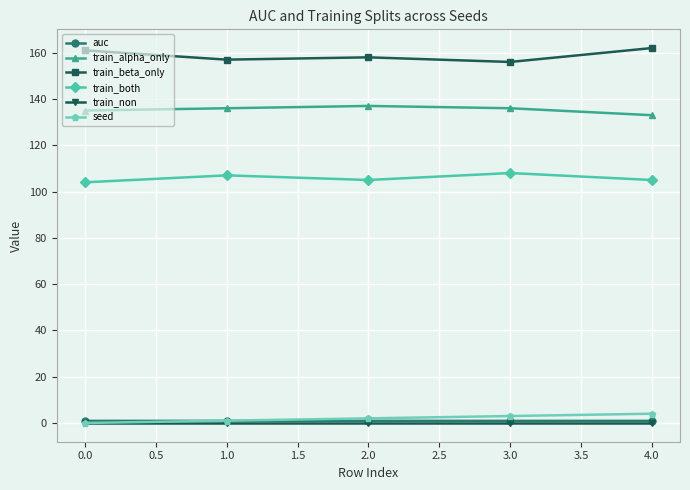

The value of train_beta_only at 3.0 is 156.0. True or false?

True